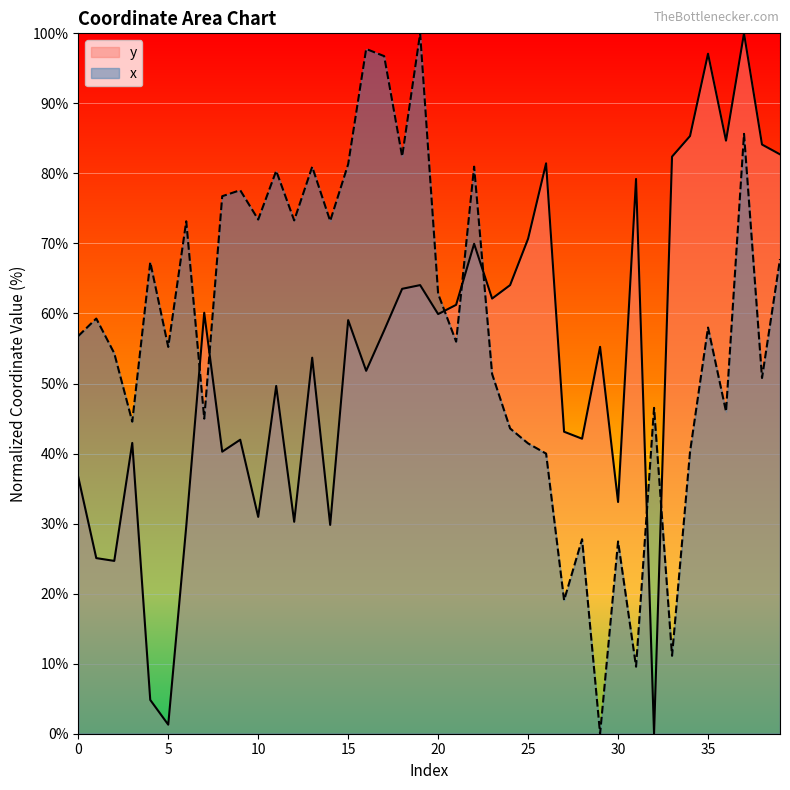

Which series ends up on top after the final intersection of y and x?

y